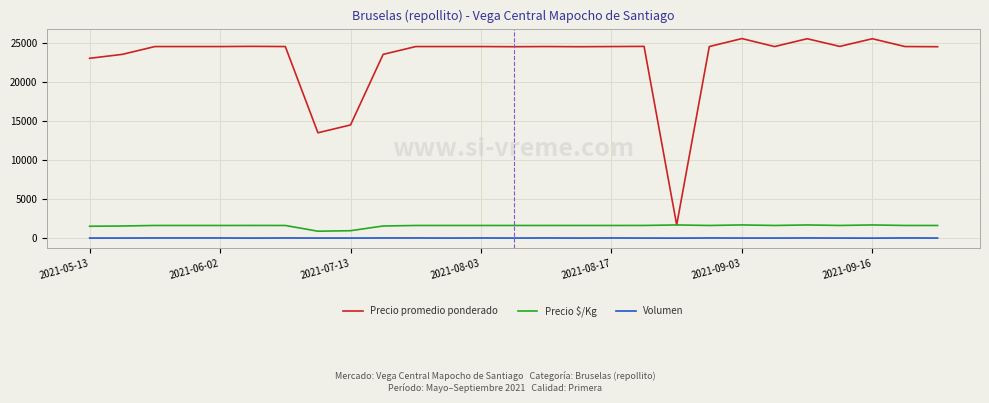

True or false: Volumen and Precio $/Kg intersect in this chart.

False